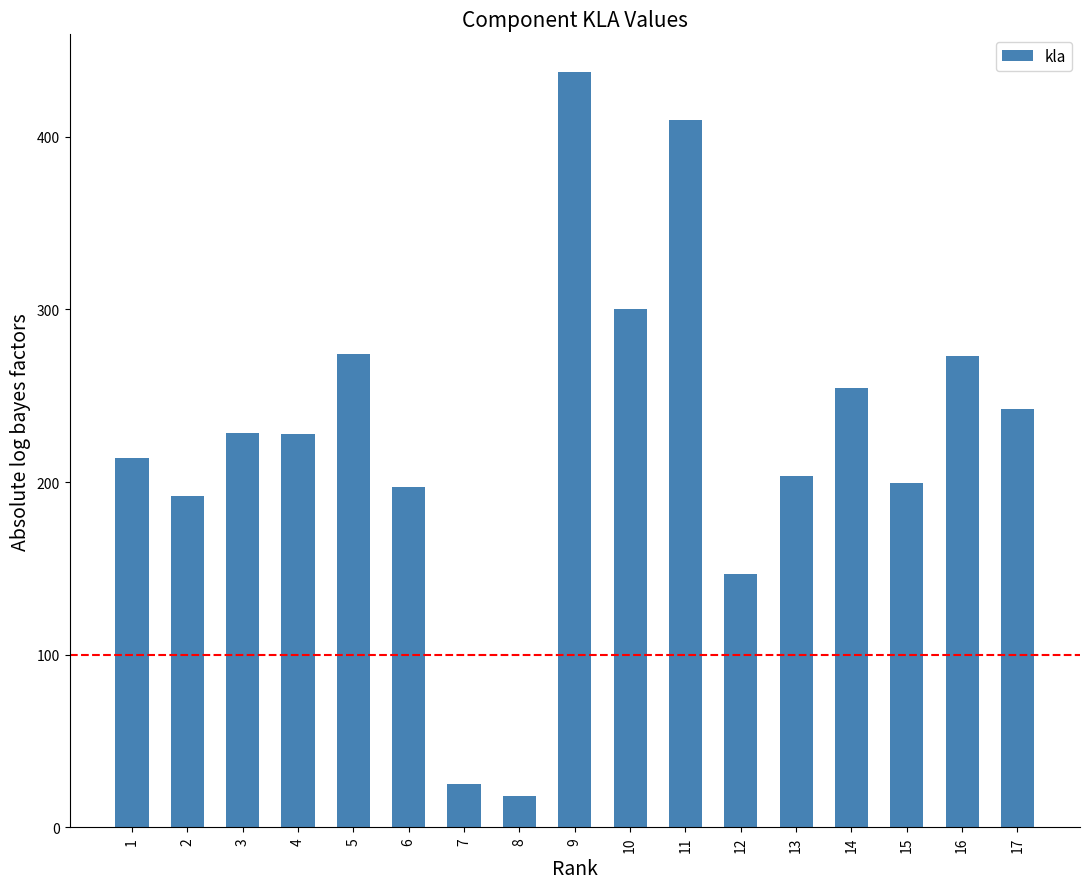

How many values are below 227?

8